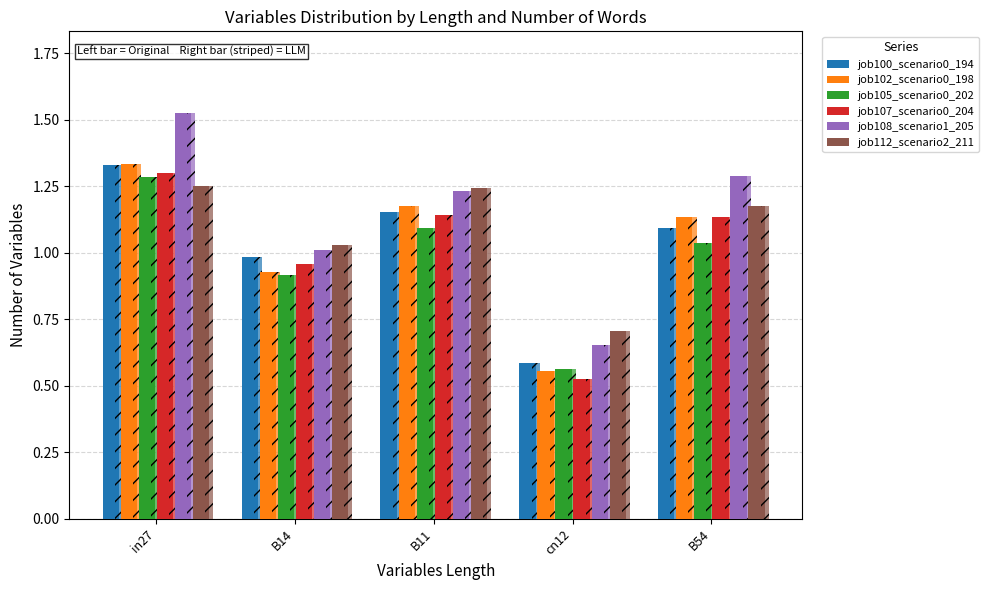

Reading left to right, what are all the values shown in this chart?

job100_scenario0_194: 1.3	1.0	1.2	0.6	1.1
job102_scenario0_198: 1.3	0.9	1.2	0.6	1.1
job105_scenario0_202: 1.3	0.9	1.1	0.6	1.0
job107_scenario0_204: 1.3	1.0	1.1	0.5	1.1
job108_scenario1_205: 1.5	1.0	1.2	0.7	1.3
job112_scenario2_211: 1.3	1.0	1.2	0.7	1.2